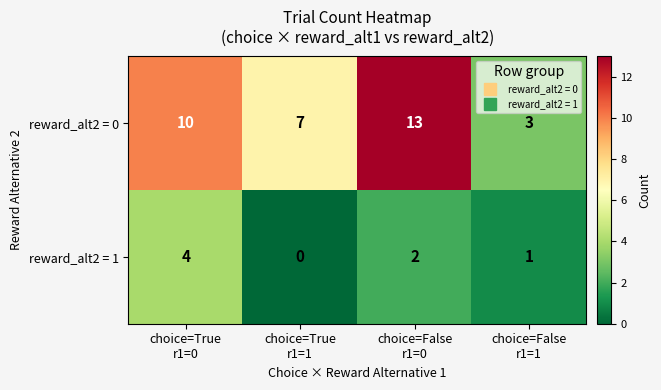

What is the difference between the maximum and second lowest values in the reward_alt2 = 1 series?

3